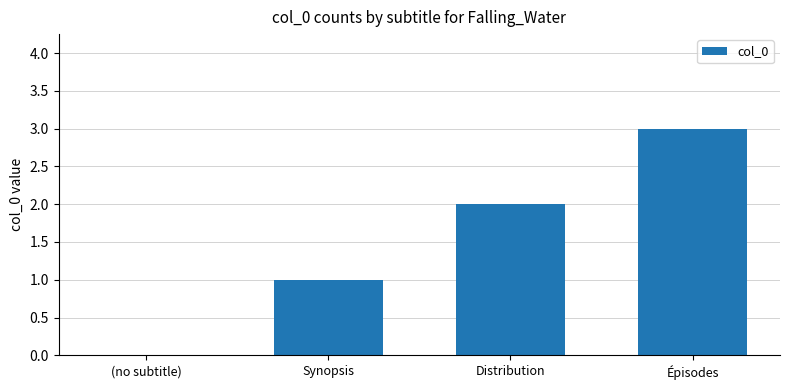

Reading left to right, transcribe all the data shown in this chart.

0	1	2	3